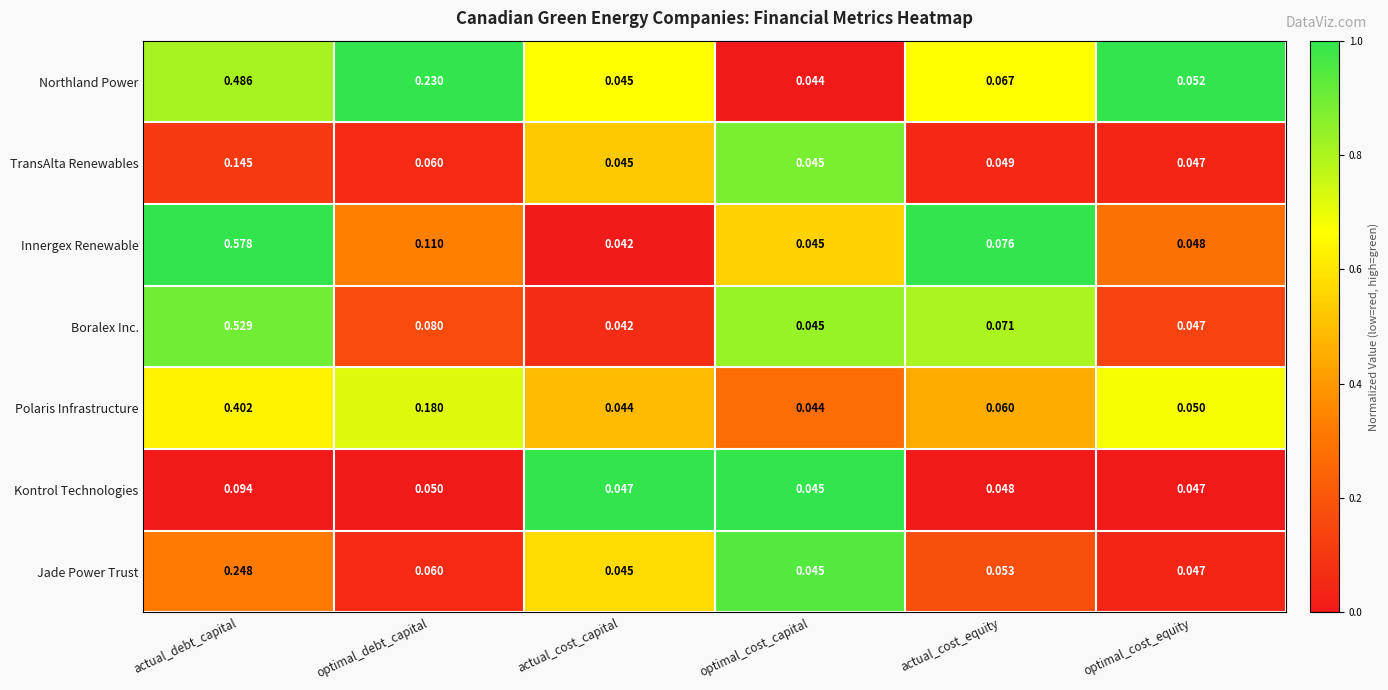

How many categories are shown in the chart?

6